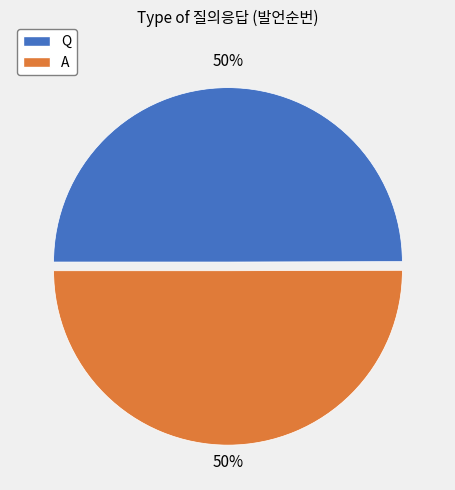

To the nearest percent, what percentage of the pie is Q?

50%